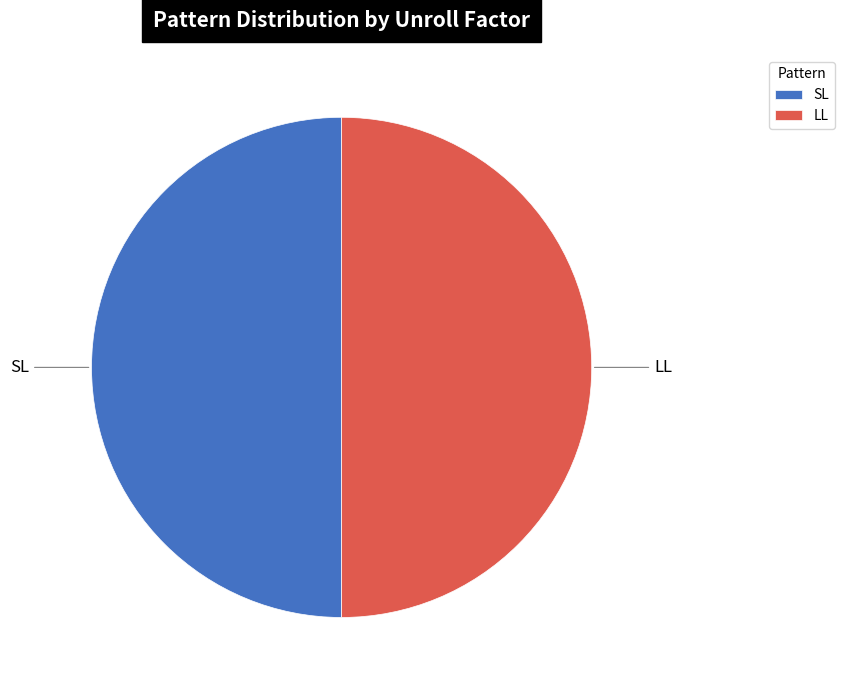

Is it true that SL is 12% of the pie?

False